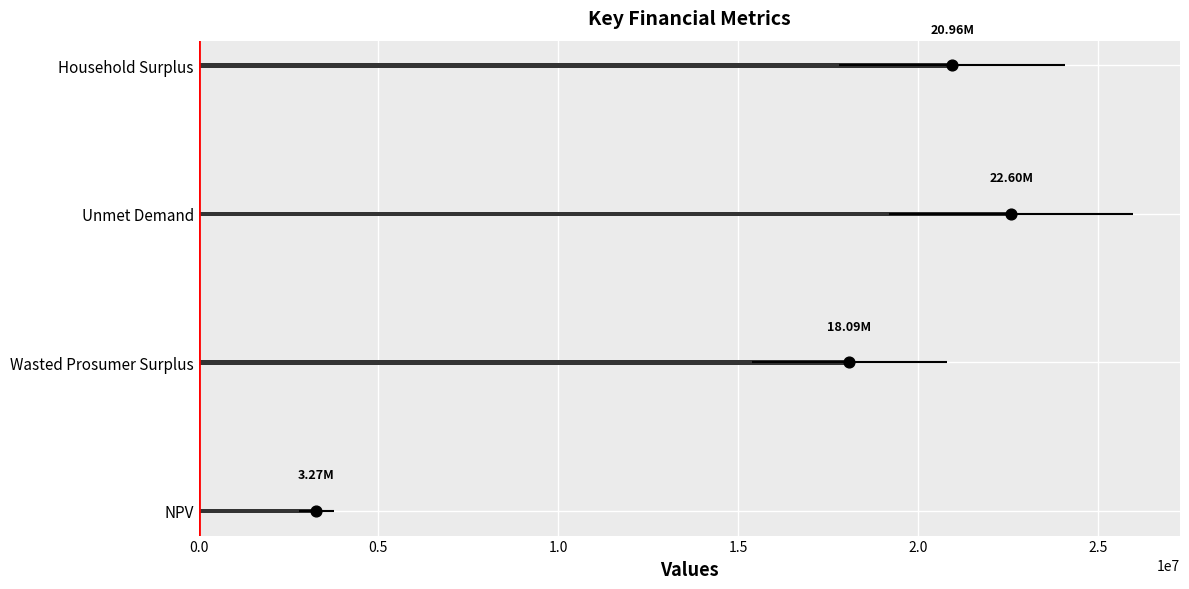

What is the change in value from NPV to Wasted Prosumer Surplus?

+14821273.2